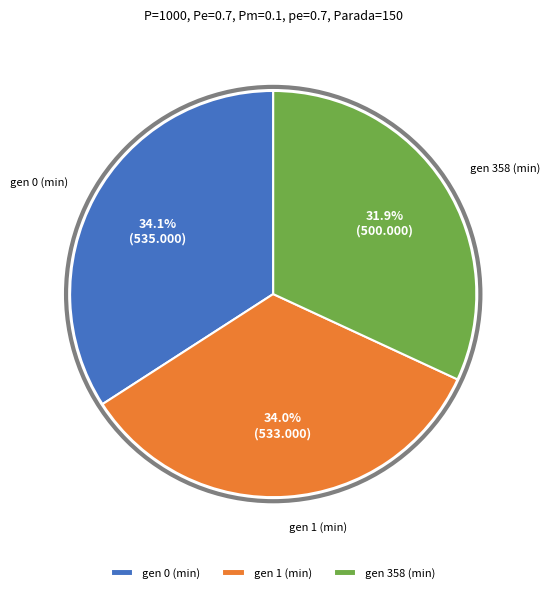

Does any single category account for the majority?

No